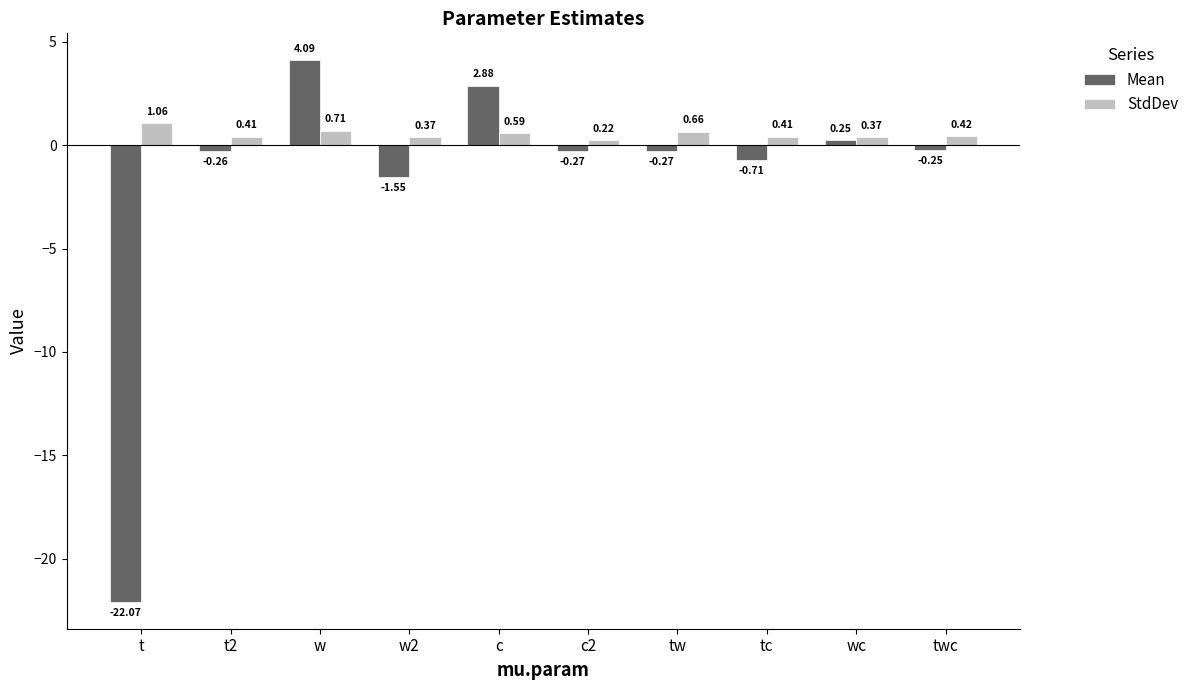

What are all the series names shown in the legend?

Mean, StdDev